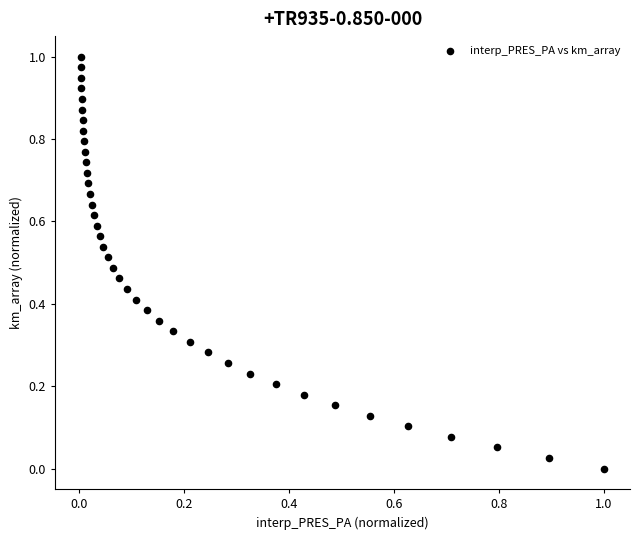

Count the number of points in this scatter plot.

40